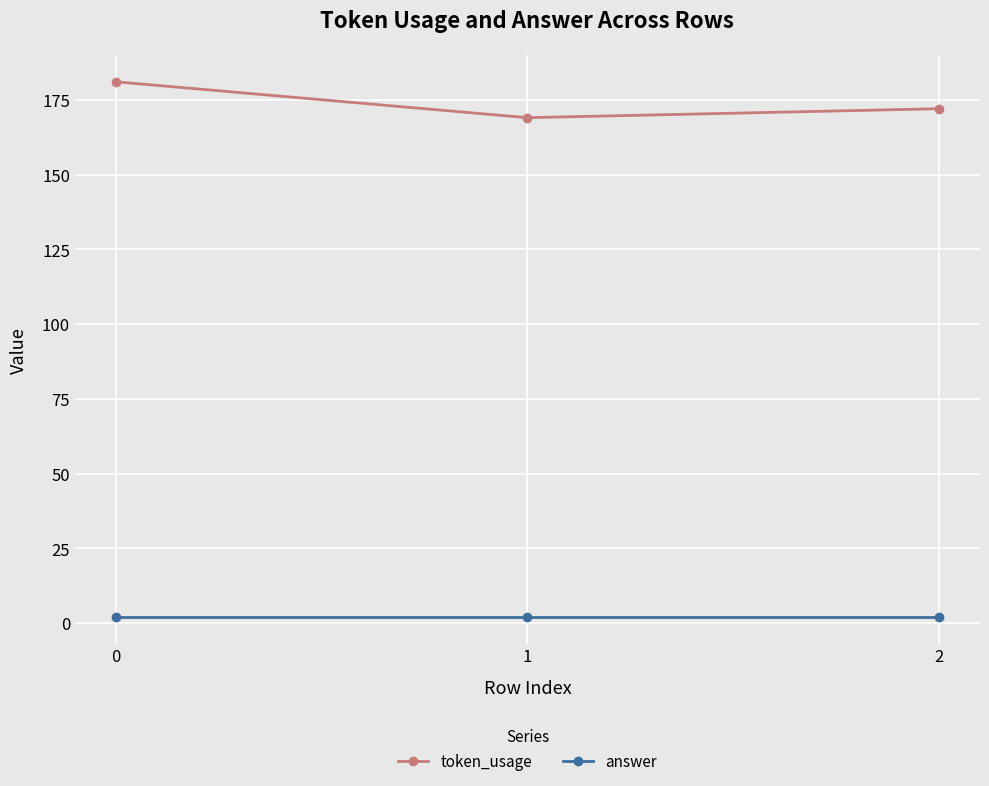

What is the value of the token_usage point at the 2nd from the left?

169